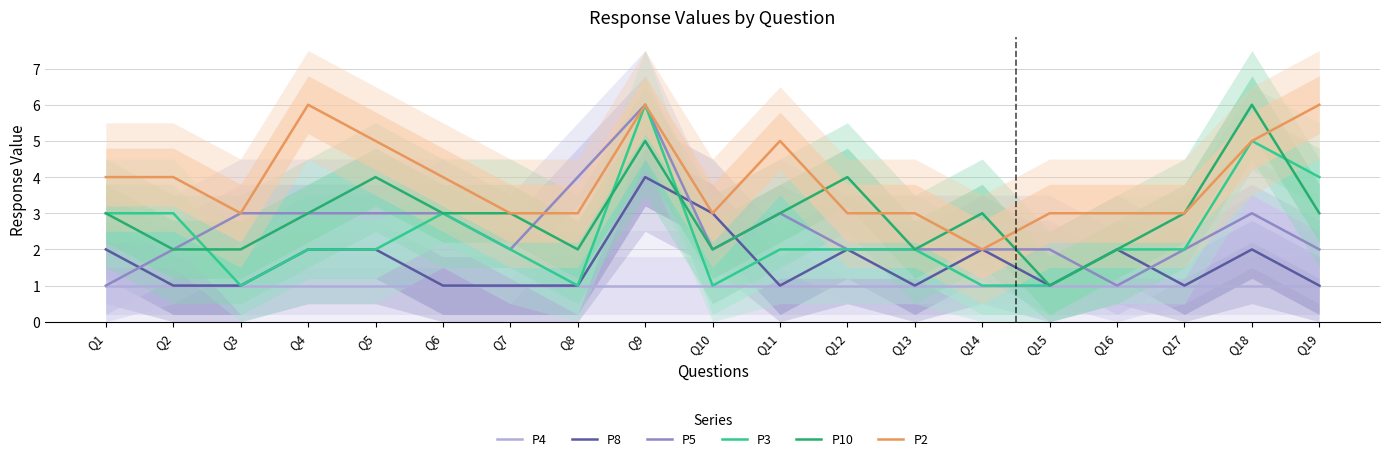

What value does the P8 series have at Q17?

1